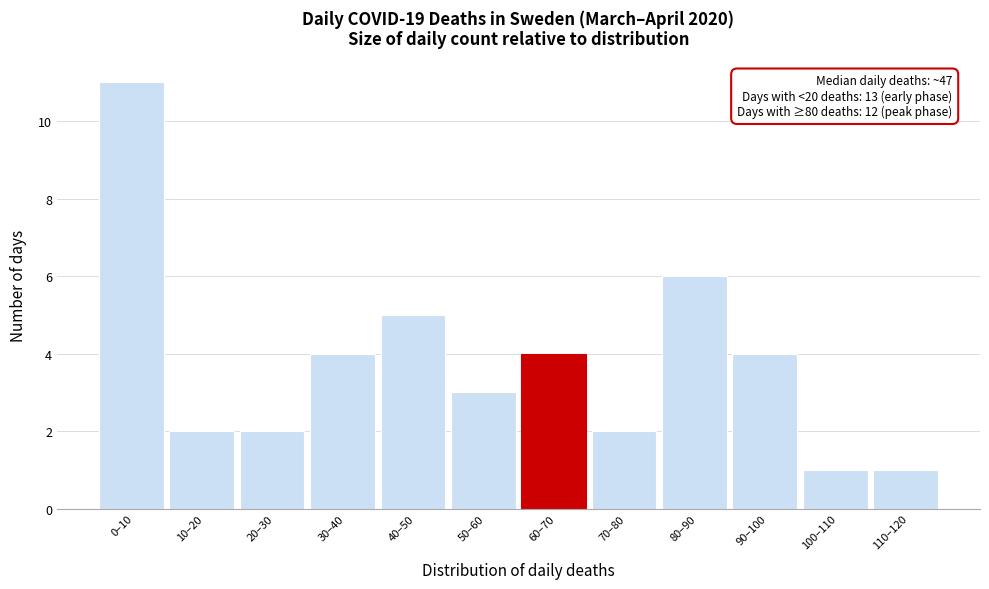

Reading left to right, transcribe all the data shown in this chart.

11	2	2	4	5	3	4	2	6	4	1	1